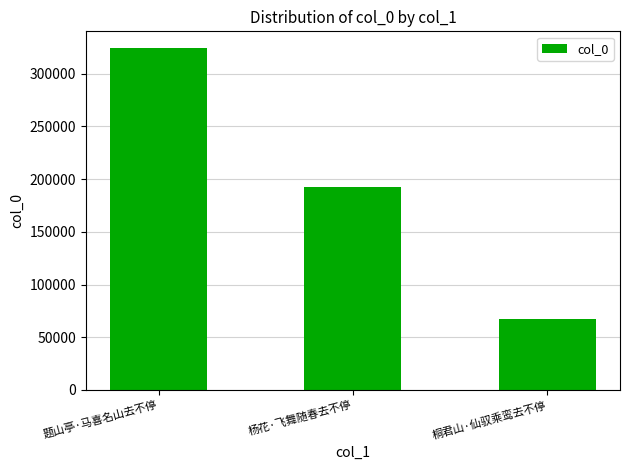

Reading left to right, list all the values displayed in this chart.

题山亭·马喜名山去不停=324091	杨花·飞舞随春去不停=192767	桐君山·仙驭乘鸾去不停=67322